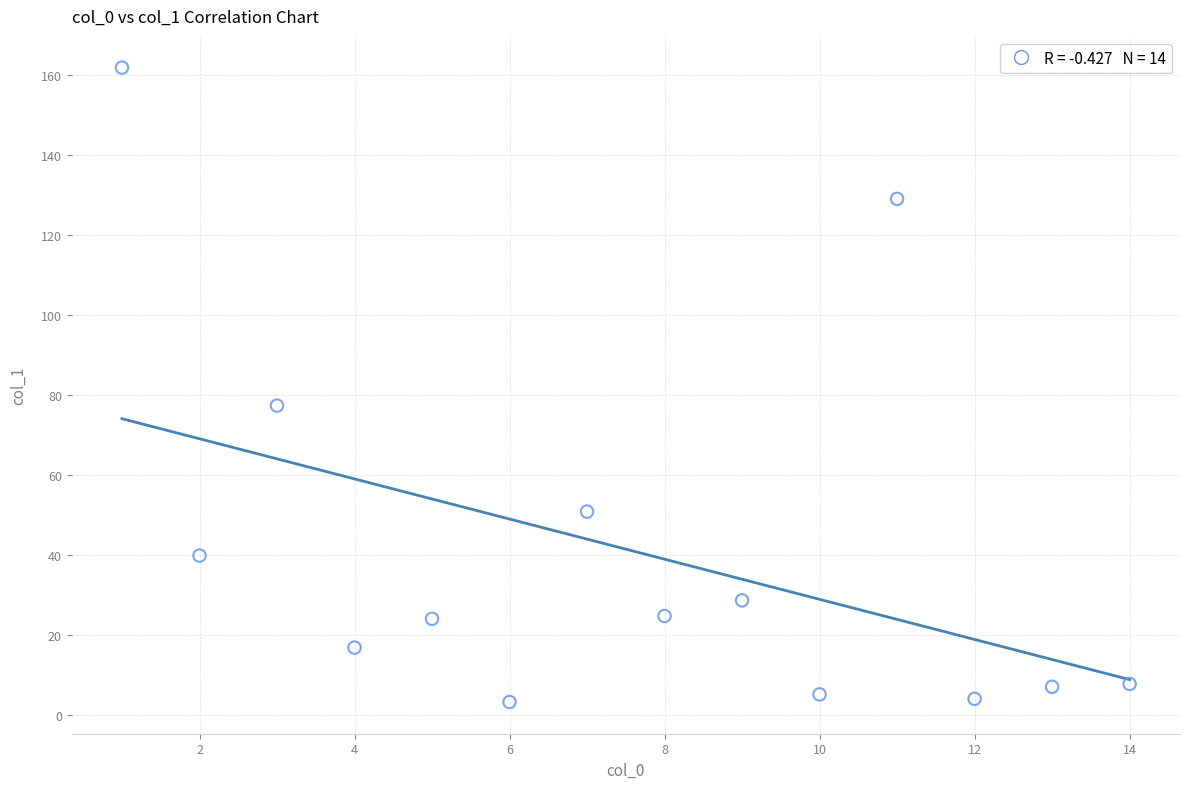

What Y value in the scatter plot is closest to 82?

77.4